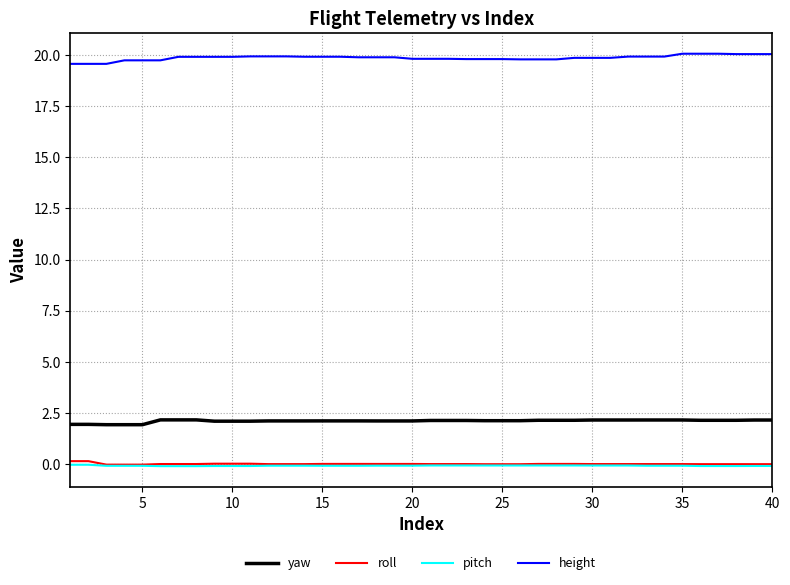

Which series has the largest total across all categories?

height